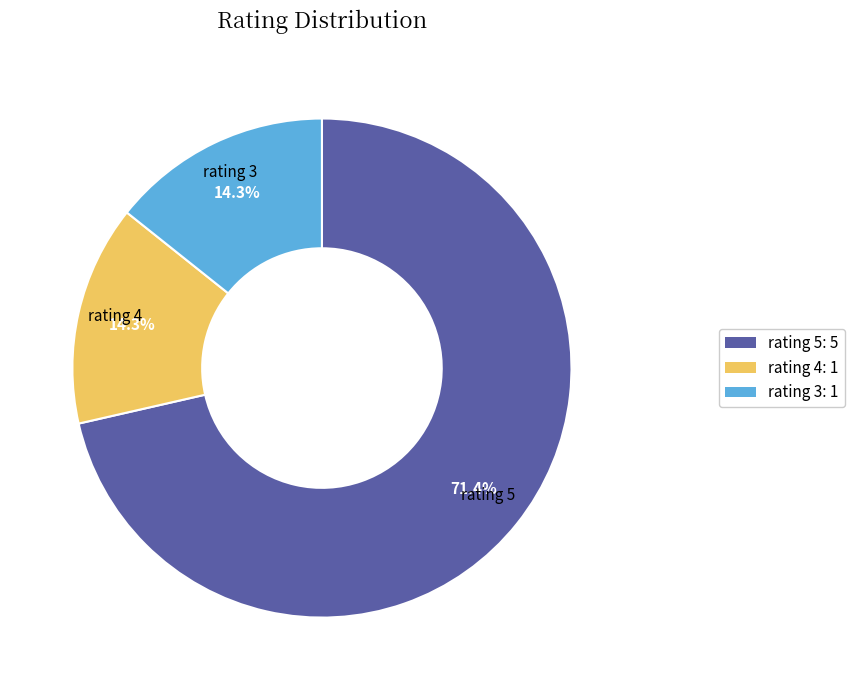

Count the number of slices in the pie.

3